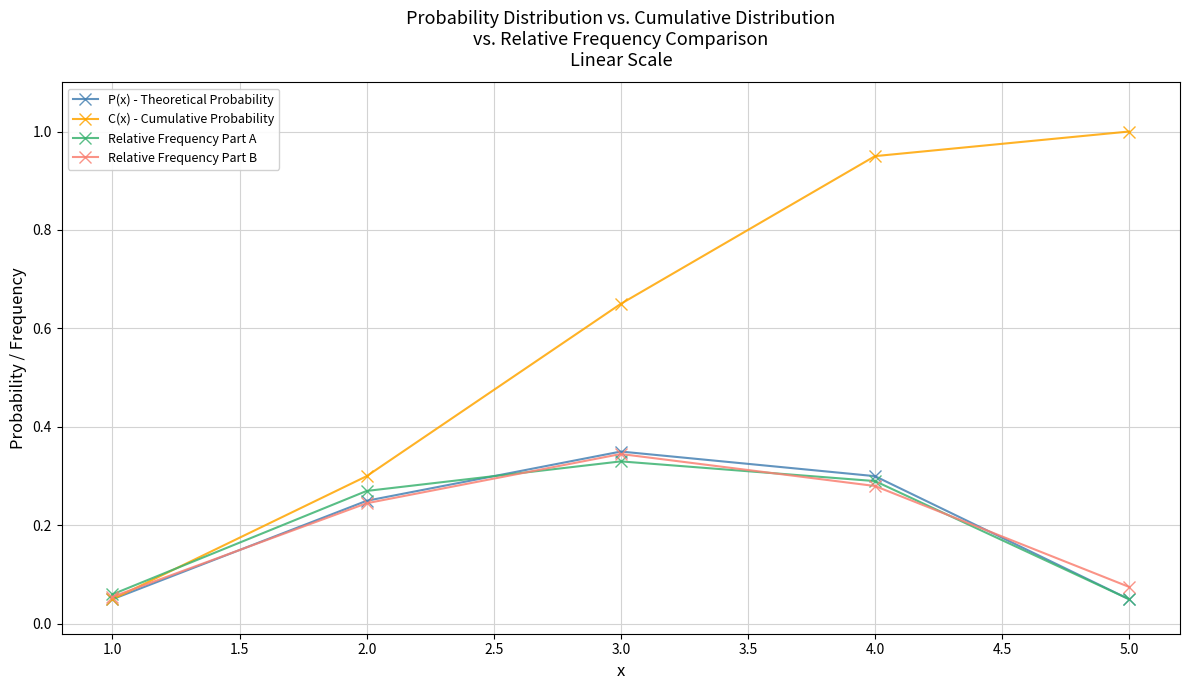

Between 1.0 and 3.0, which series saw the biggest shift?

C(x) - Cumulative Probability